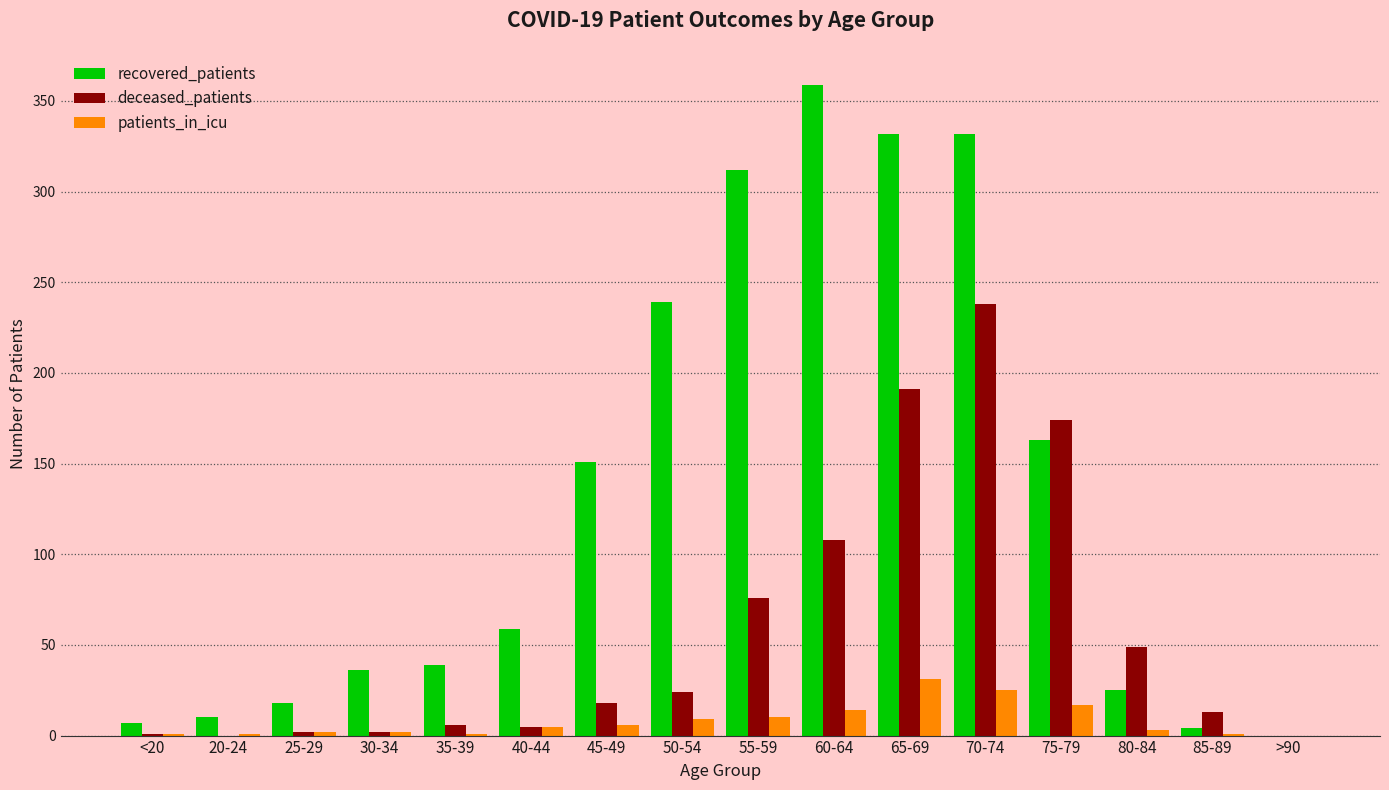

Is the value of patients_in_icu at 70-74 greater than the value of recovered_patients at 20-24?

Yes